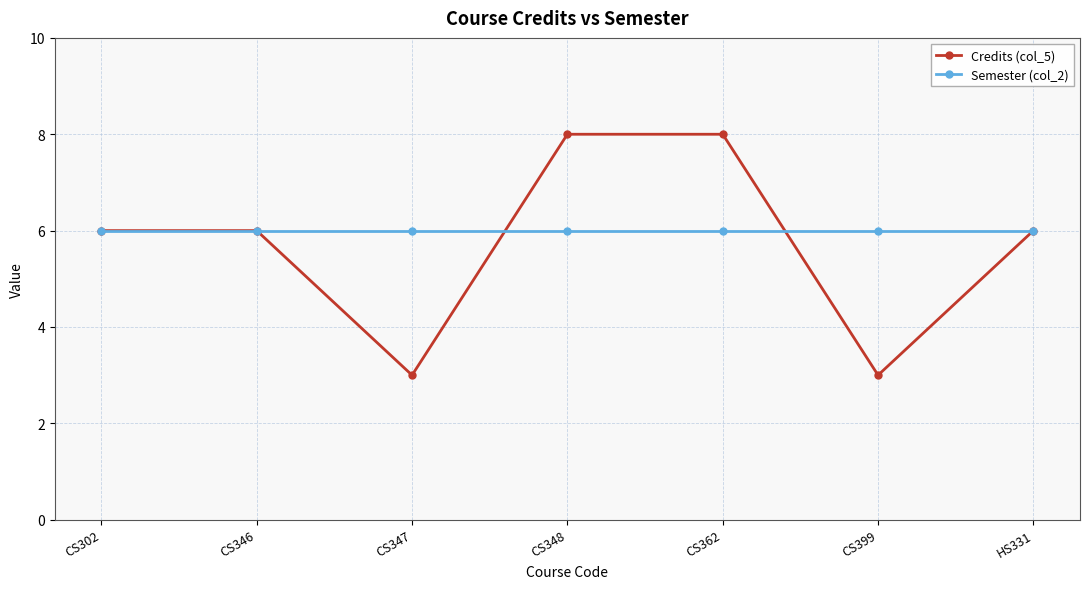

Does the chart have visible grid lines?

Yes